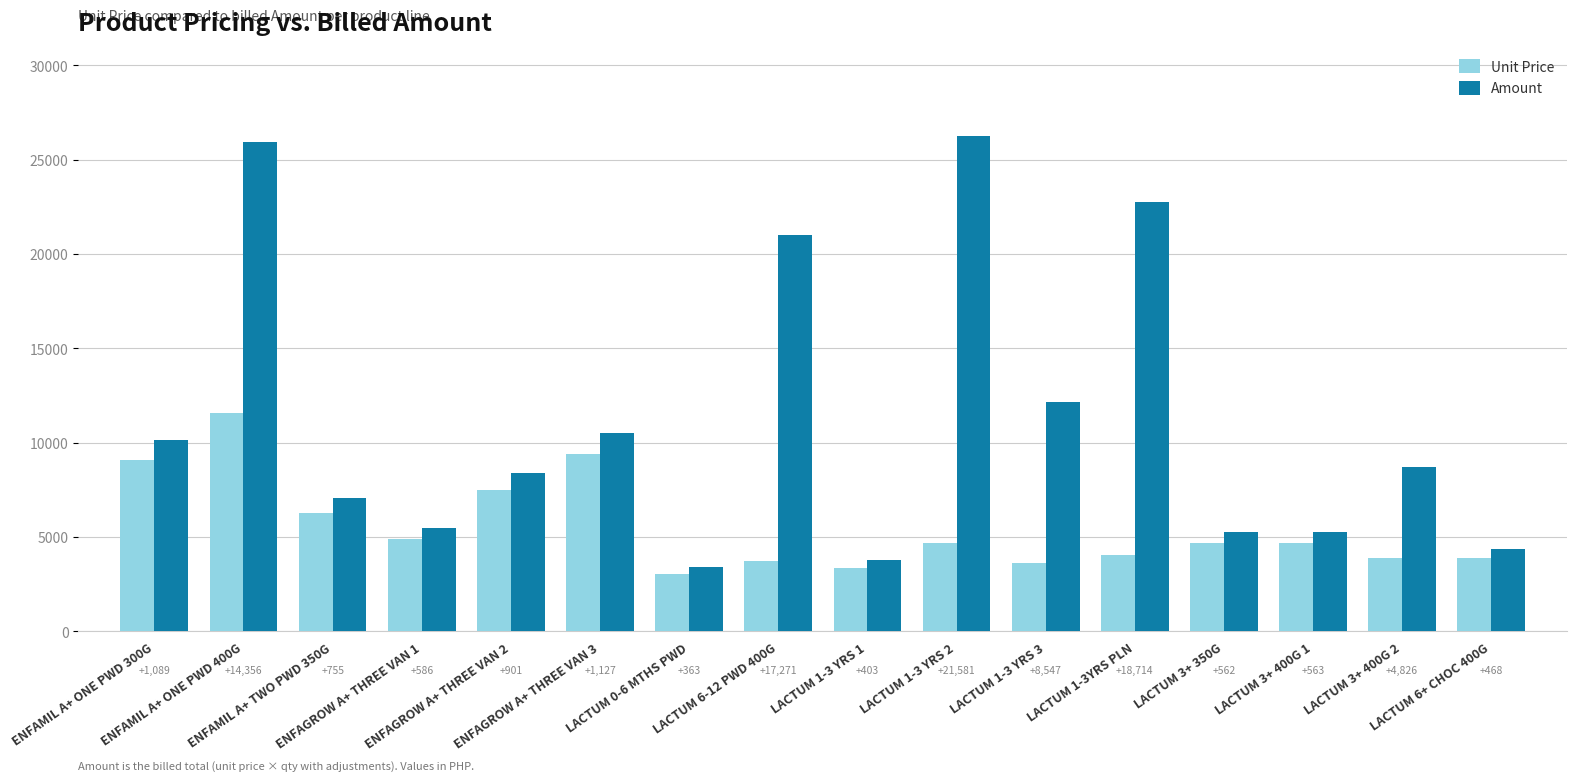

What is the greatest value displayed?

26272.7